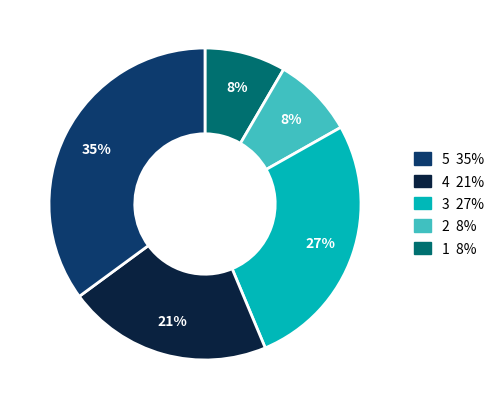

Is there a majority slice in this chart?

No